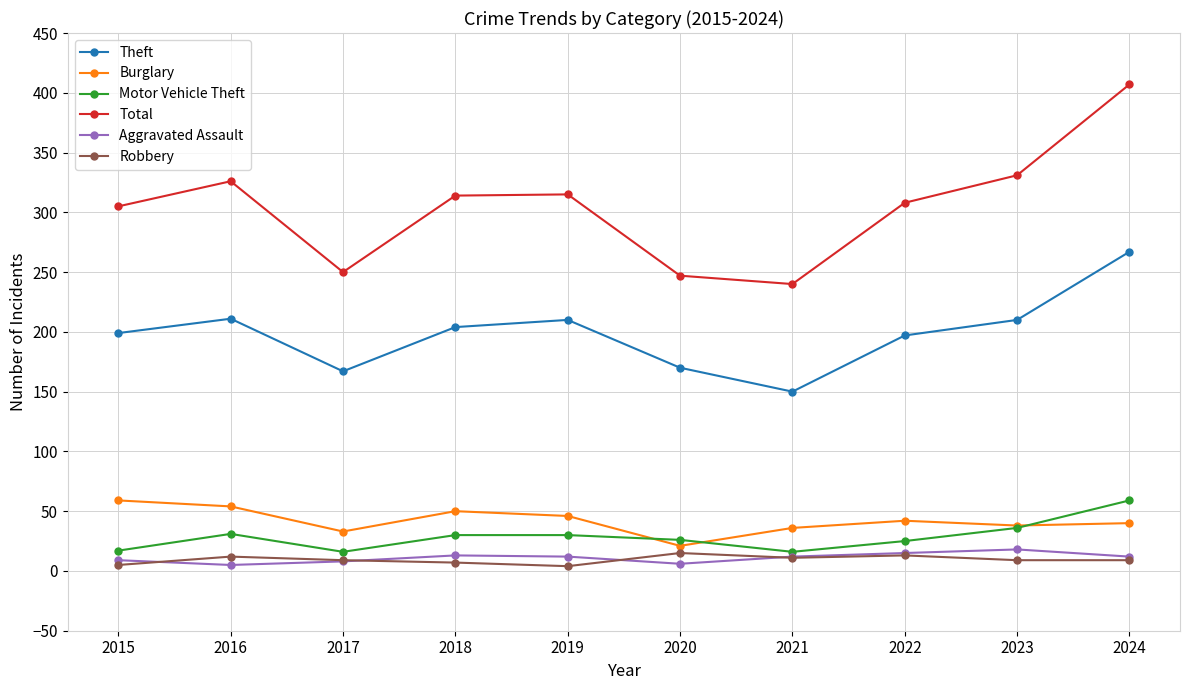

What is the average value of the Robbery series?

9